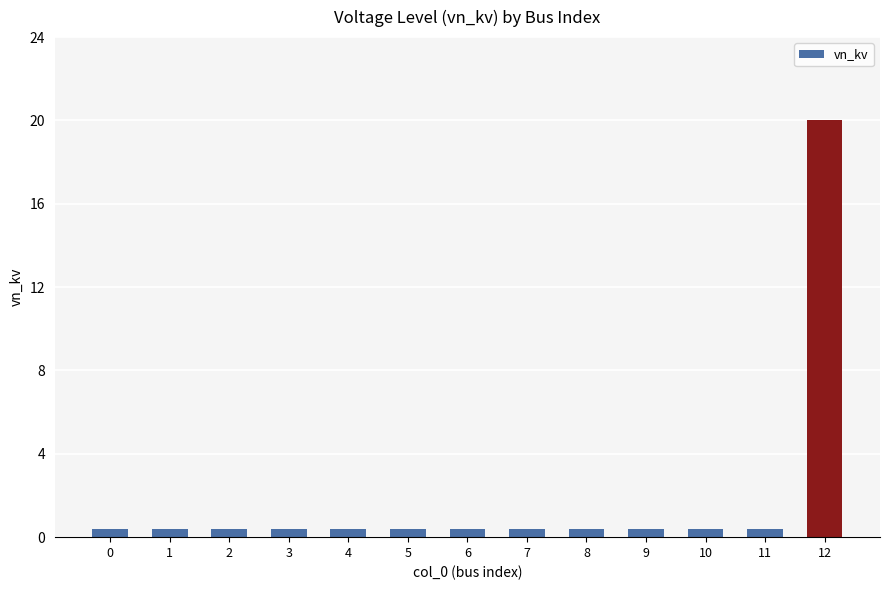

Are the bars grouped side by side (vs. stacked)?

No